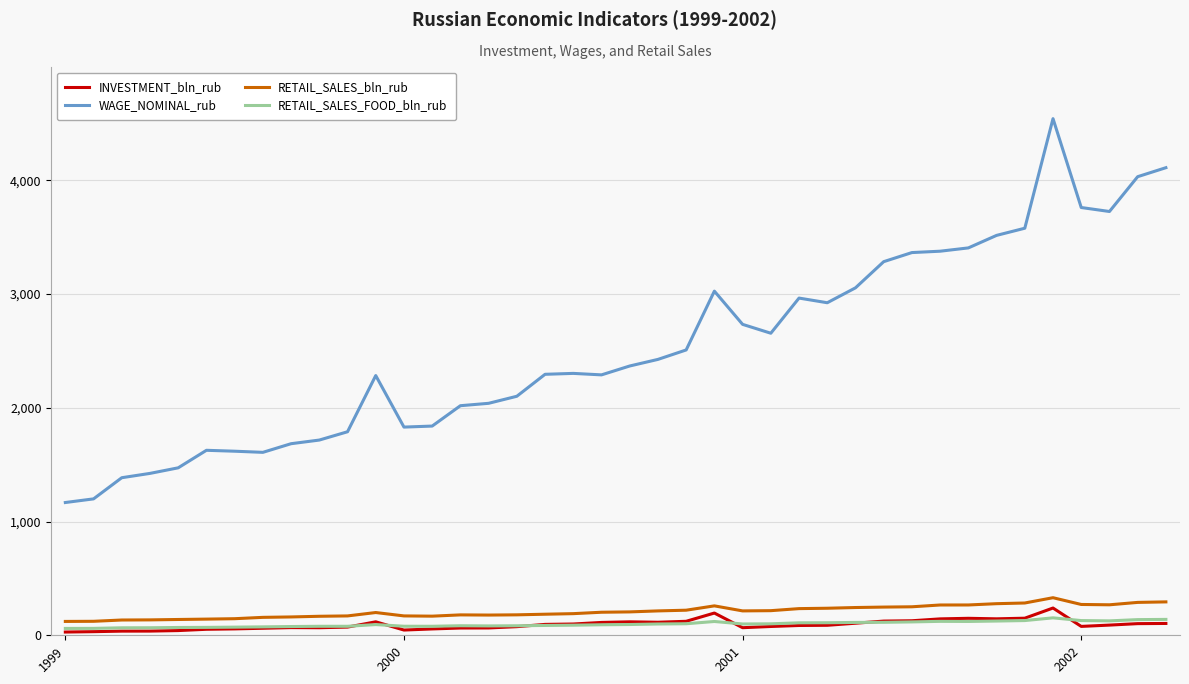

Which series has the largest total across all categories?

WAGE_NOMINAL_rub